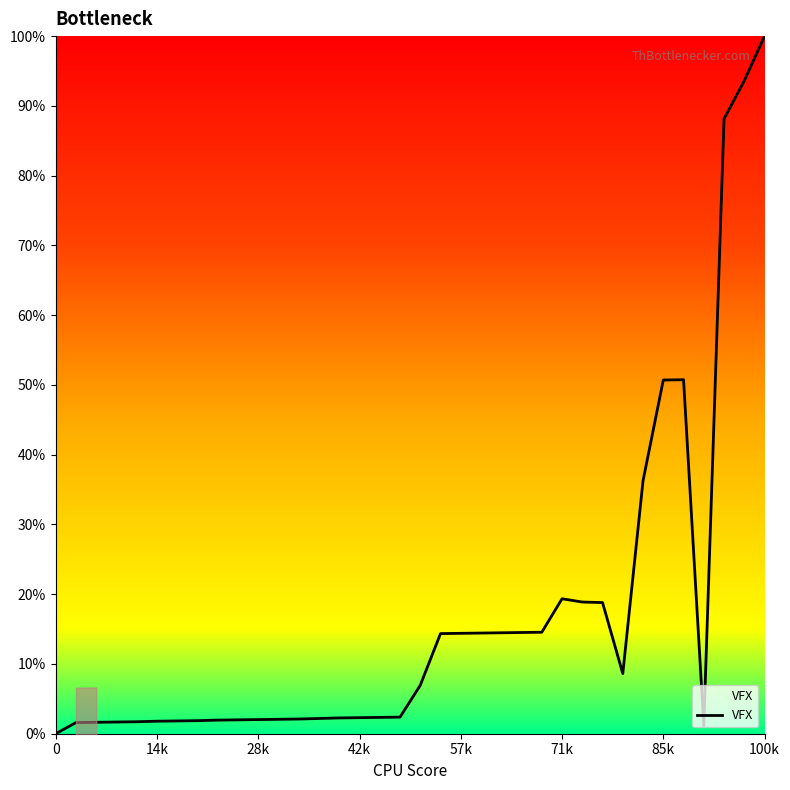

True or false: VFX has a value of 22.5 at 57k.

False